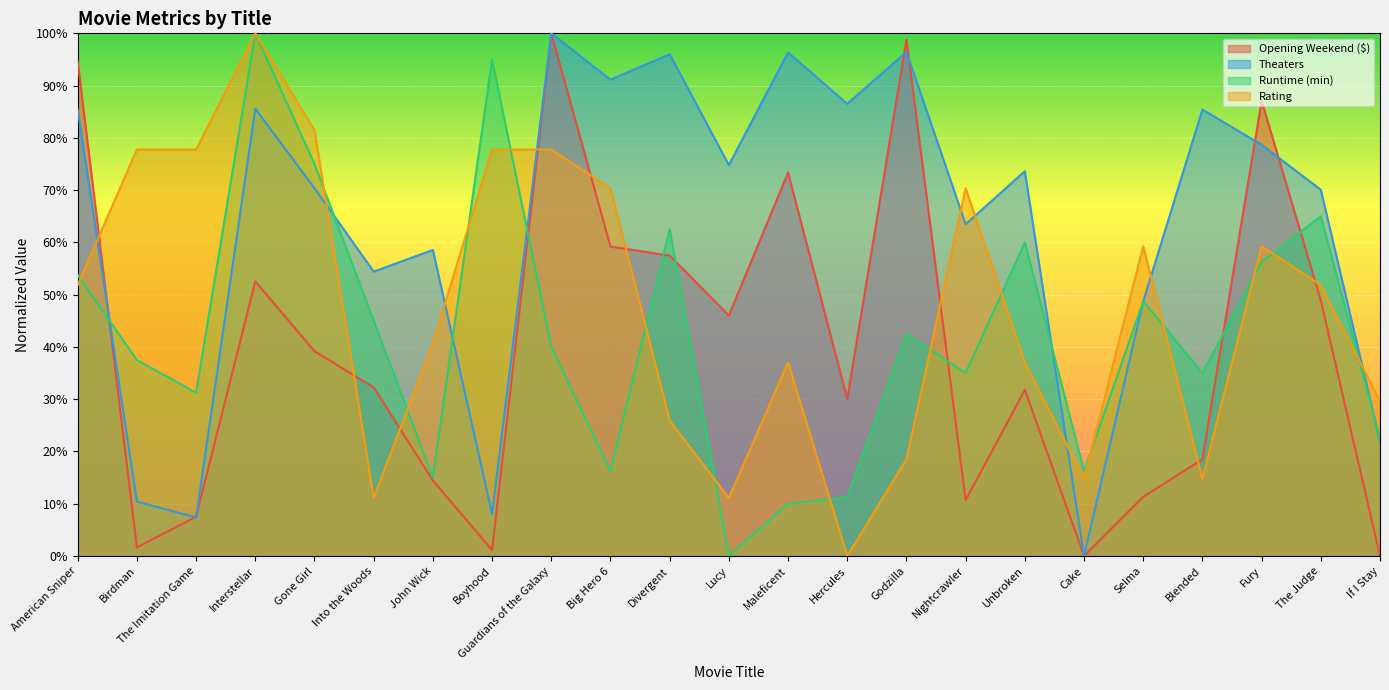

Where is Theaters nearest to the value 0?

Cake